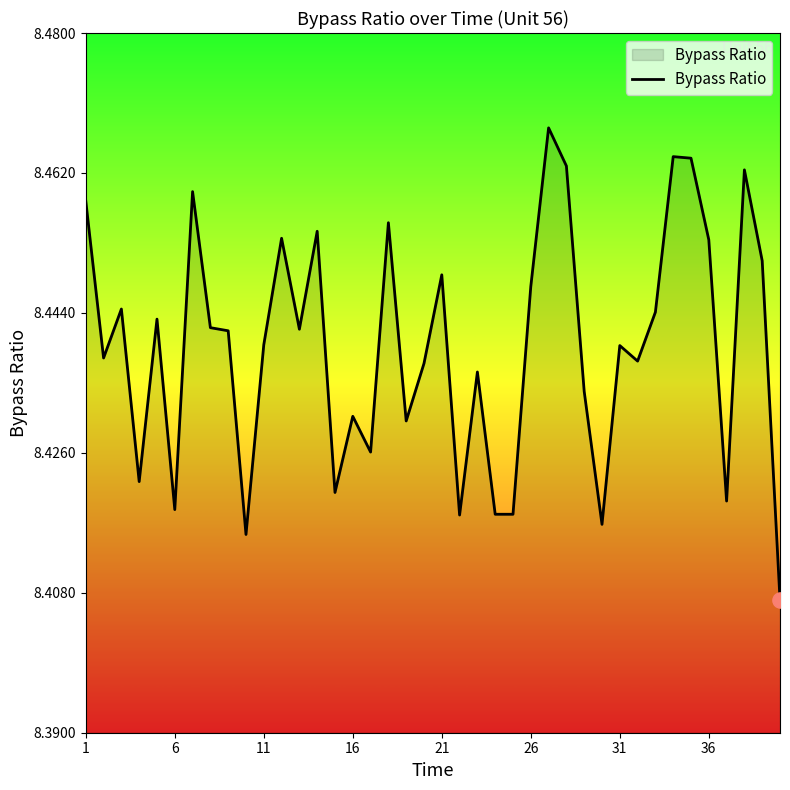

Does the chart have visible grid lines?

No